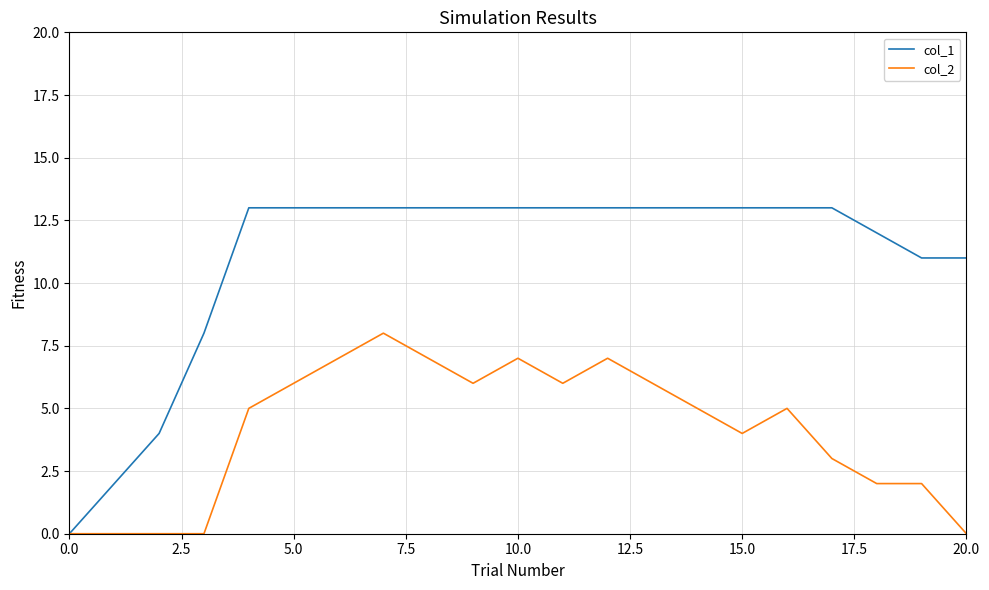

Rank the series by their maximum value, from lowest to highest.

col_2, col_1